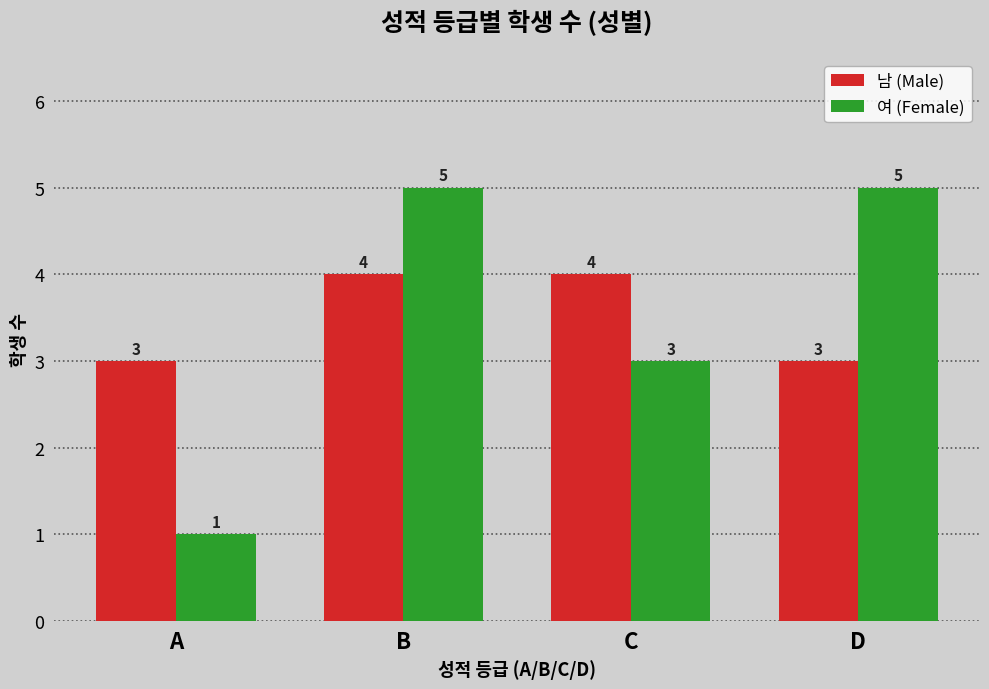

Between A and B, which series saw the biggest shift?

여 (Female)